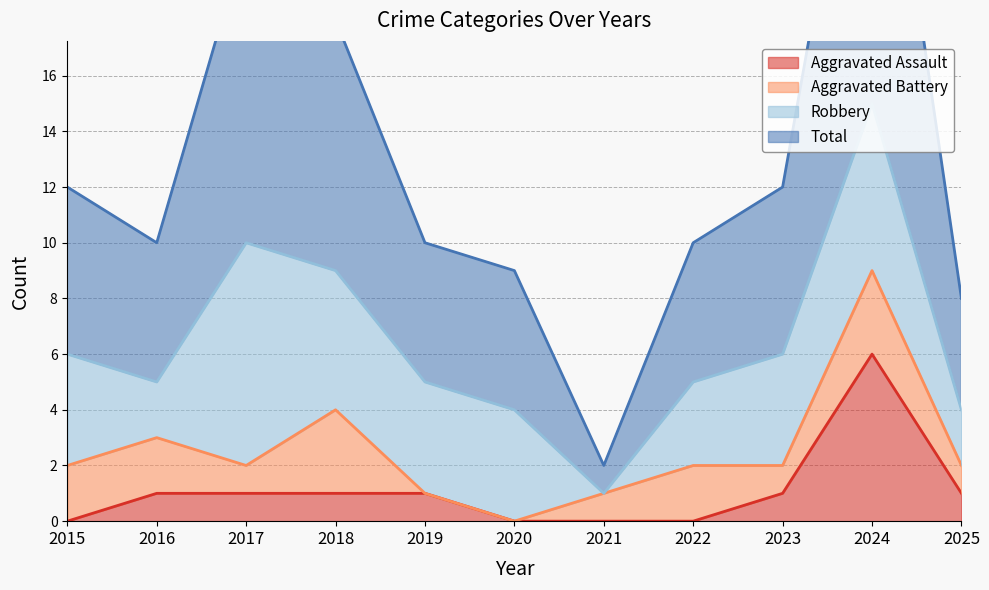

Does the chart have visible grid lines?

Yes